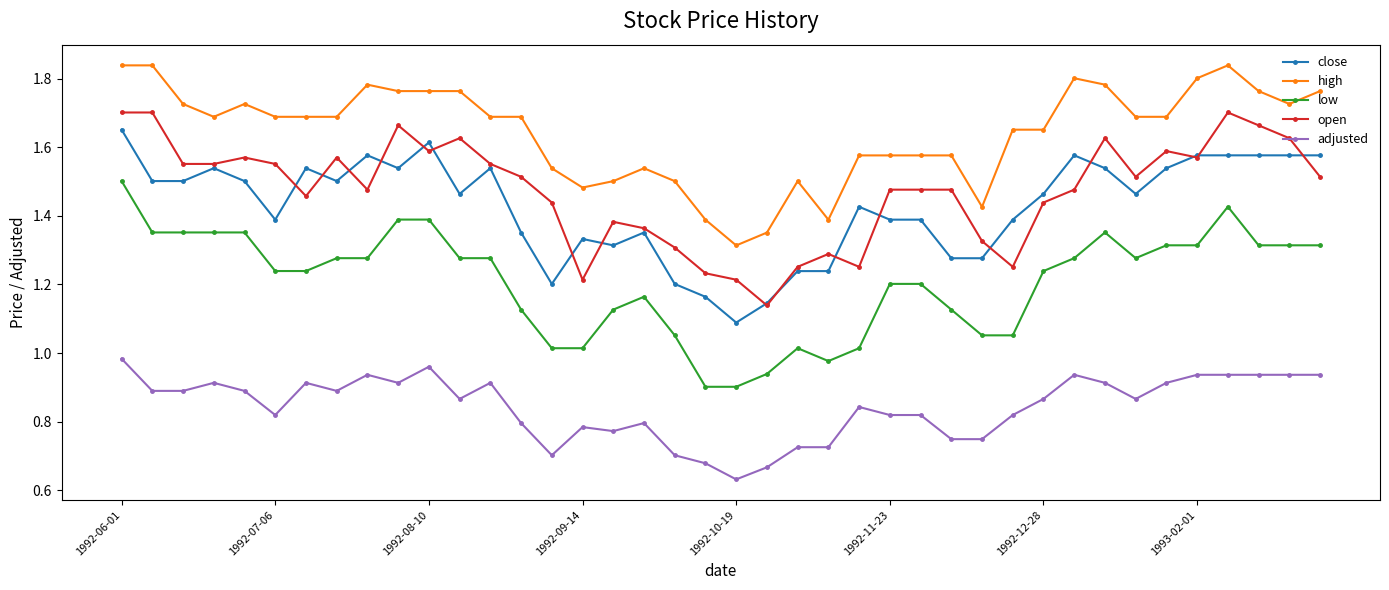

Which series has the largest total across all categories?

high